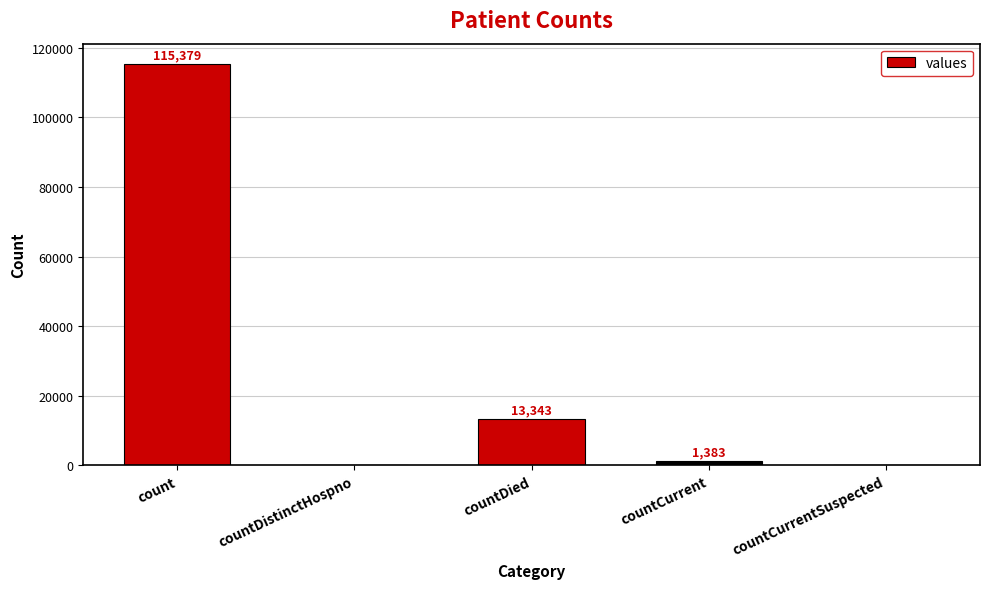

Where does the data first go above 1383?

count